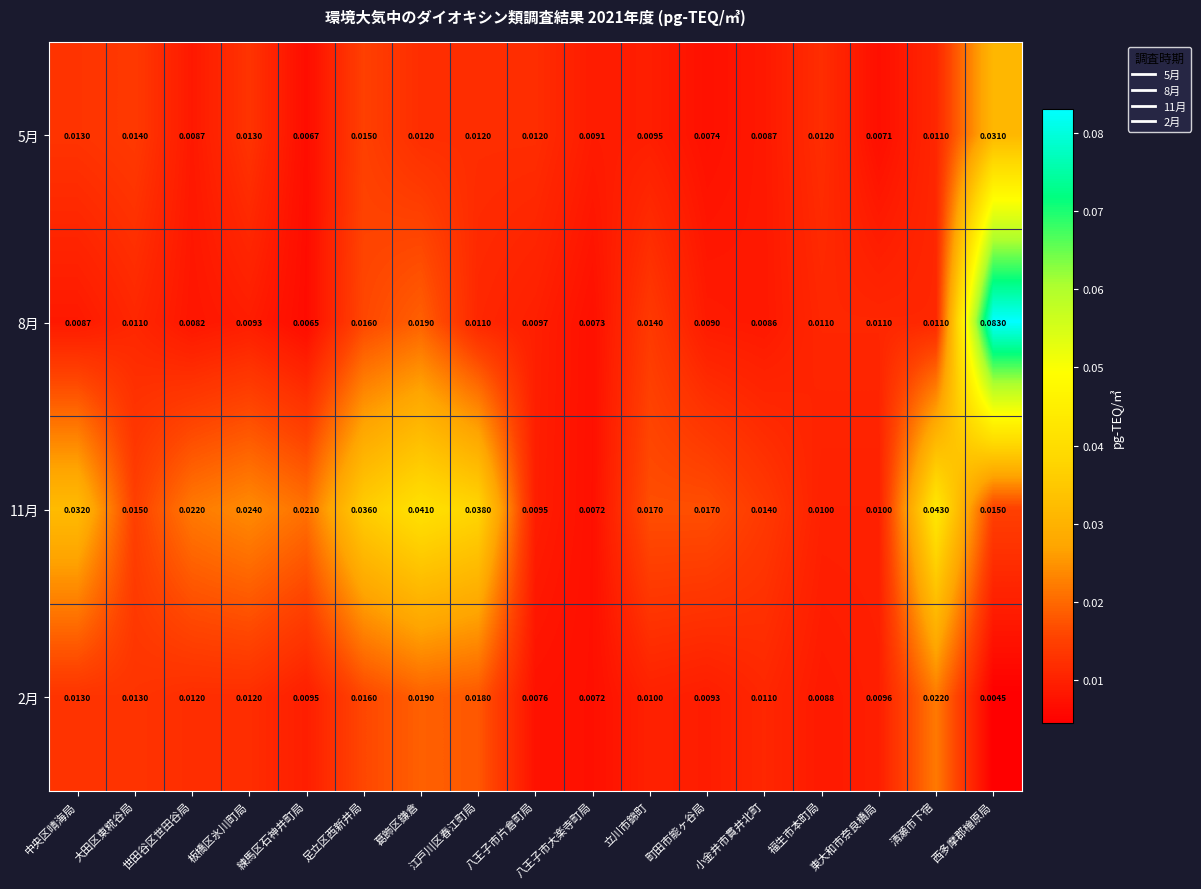

Which category has the lowest value in the 11月 series?

八王子市大楽寺町局